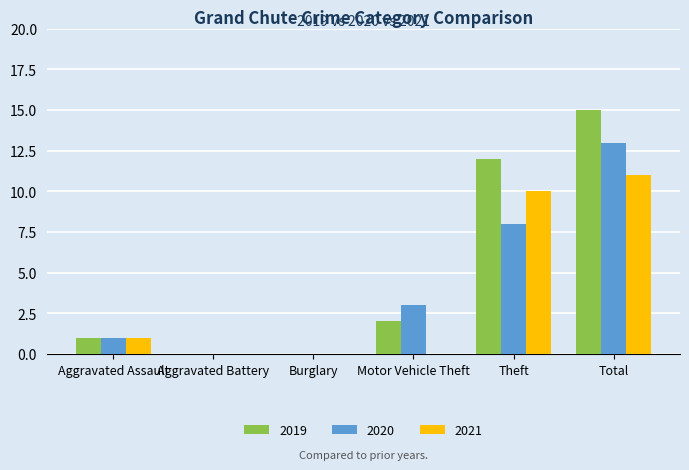

What is the difference between the 2019 values at Theft and Total?

3